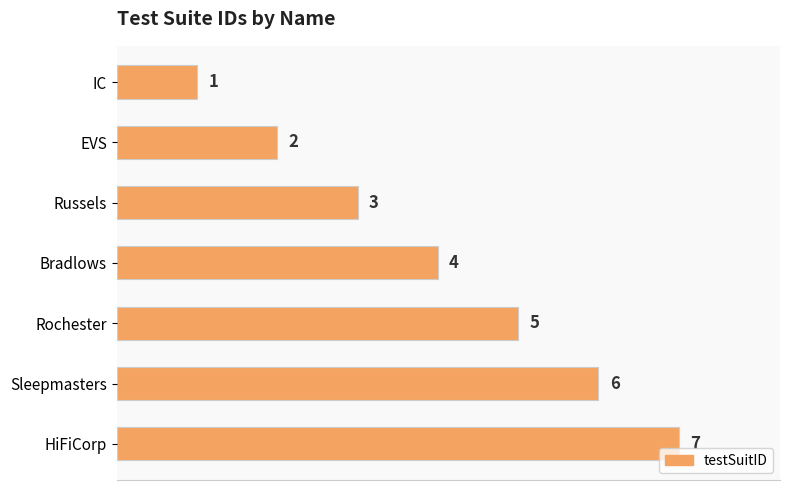

Rank the categories by value from highest to lowest.

HiFiCorp, Sleepmasters, Rochester, Bradlows, Russels, EVS, IC